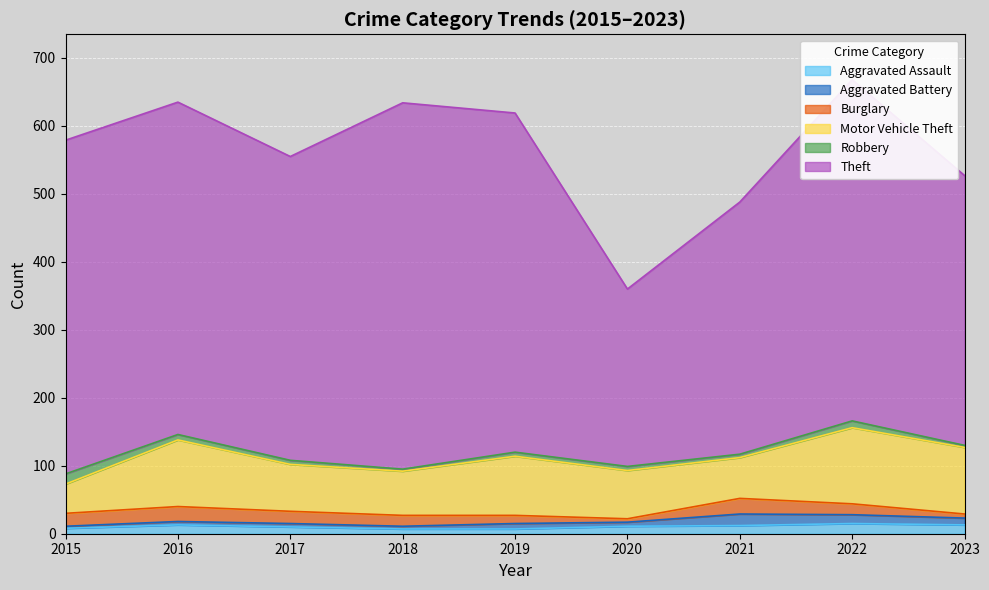

True or false: Aggravated Battery and Motor Vehicle Theft intersect in this chart.

False